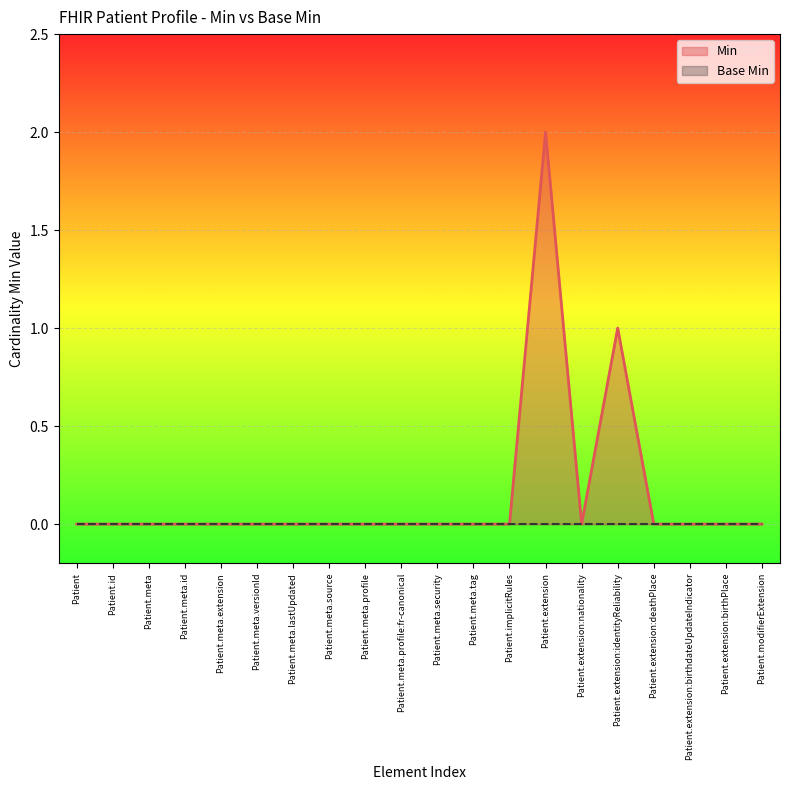

What is the difference between the maximum and minimum values?

2